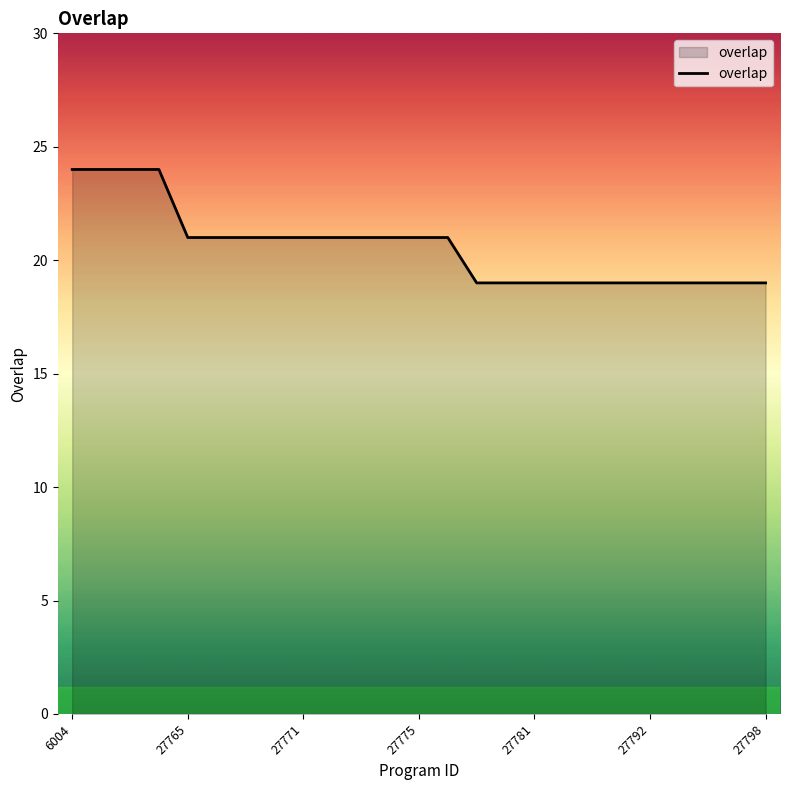

What is the difference between the second highest and second lowest values?

5